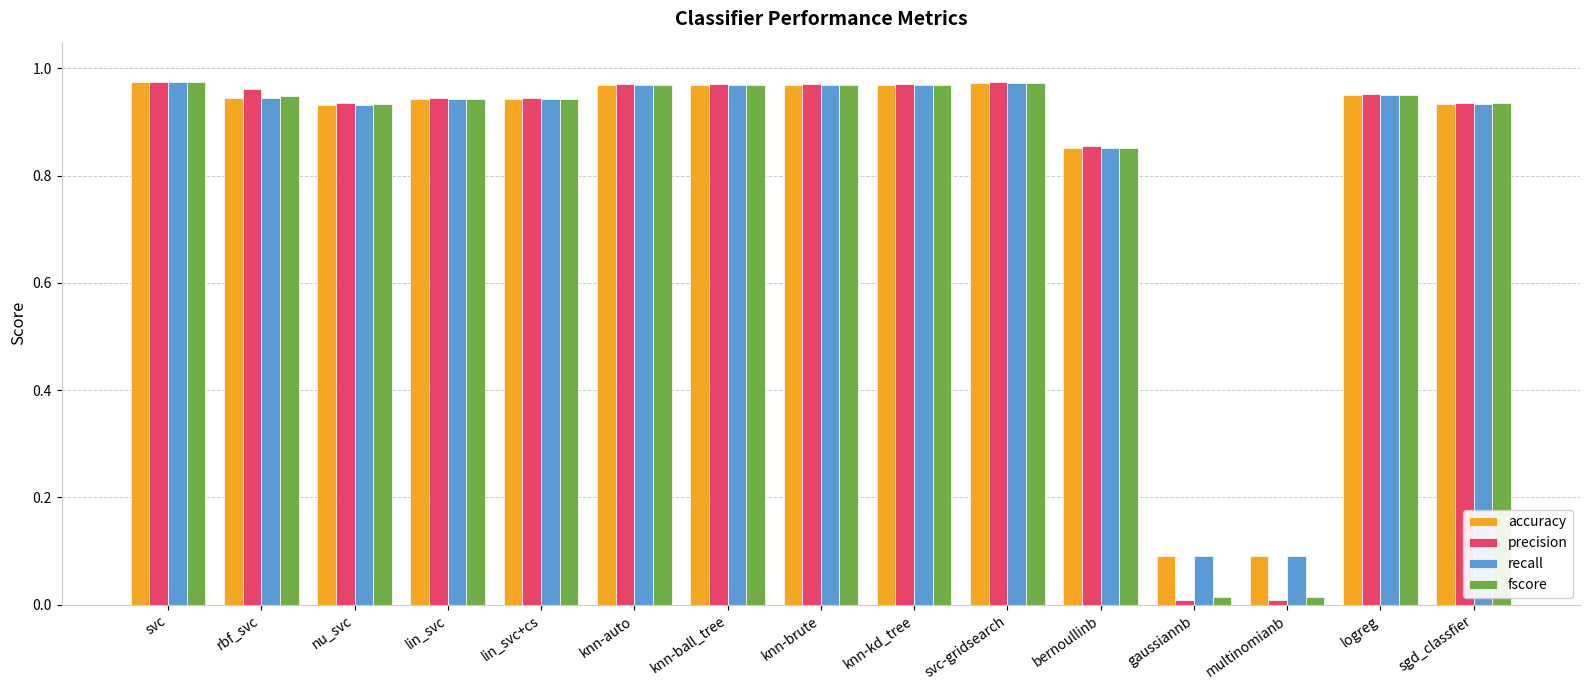

Does the chart contain any negative values?

No